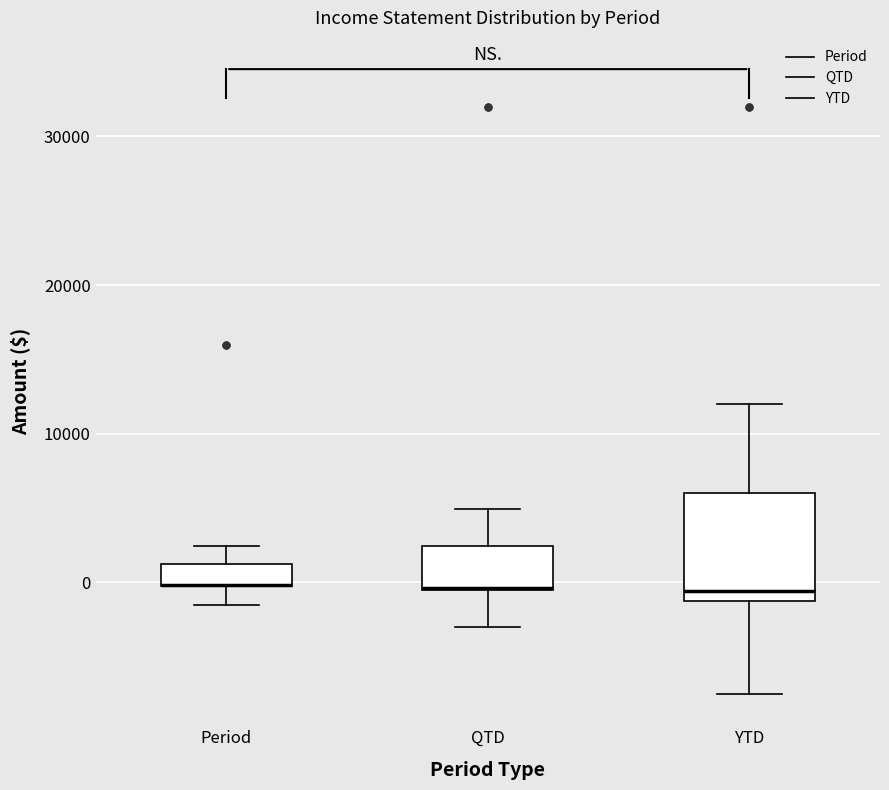

Comparing the boxes themselves (not the whiskers), which one is the tallest?

YTD